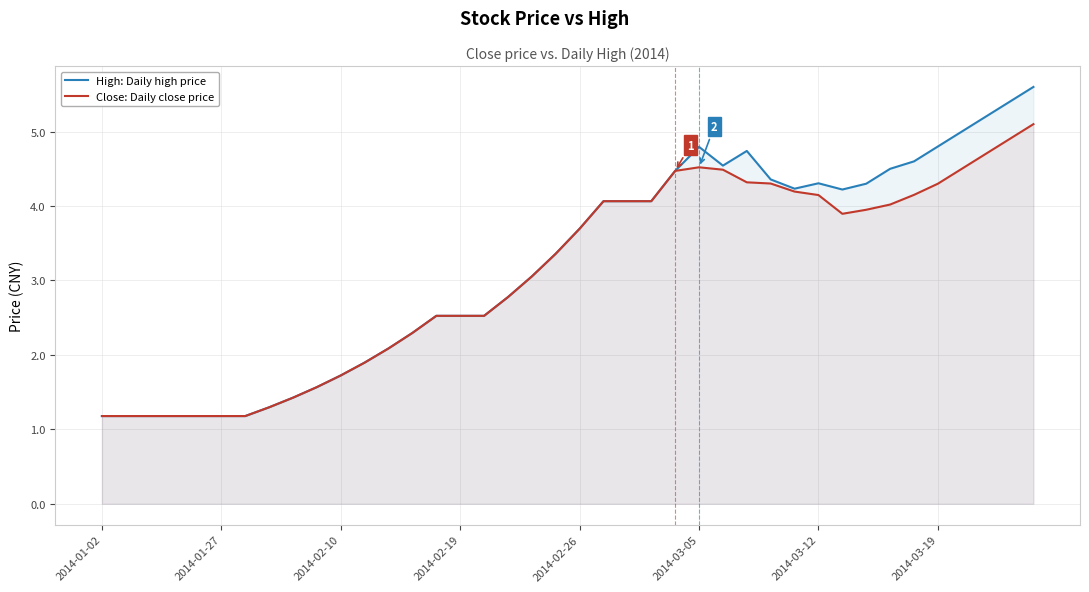

Rank the series by their maximum value, from lowest to highest.

Close: Daily close price, High: Daily high price